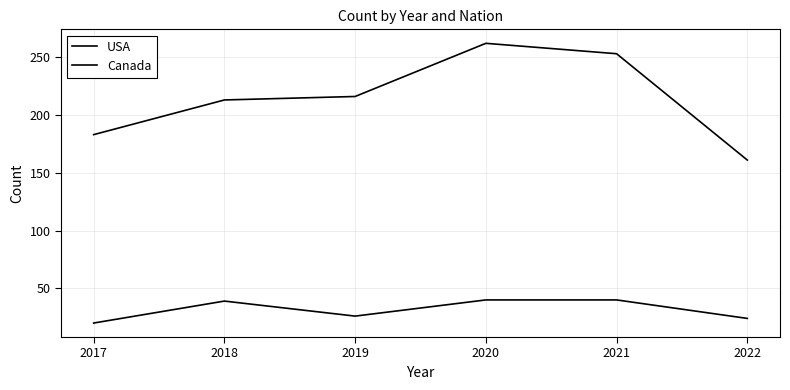

Between 2021 and 2019, which is larger?

2021